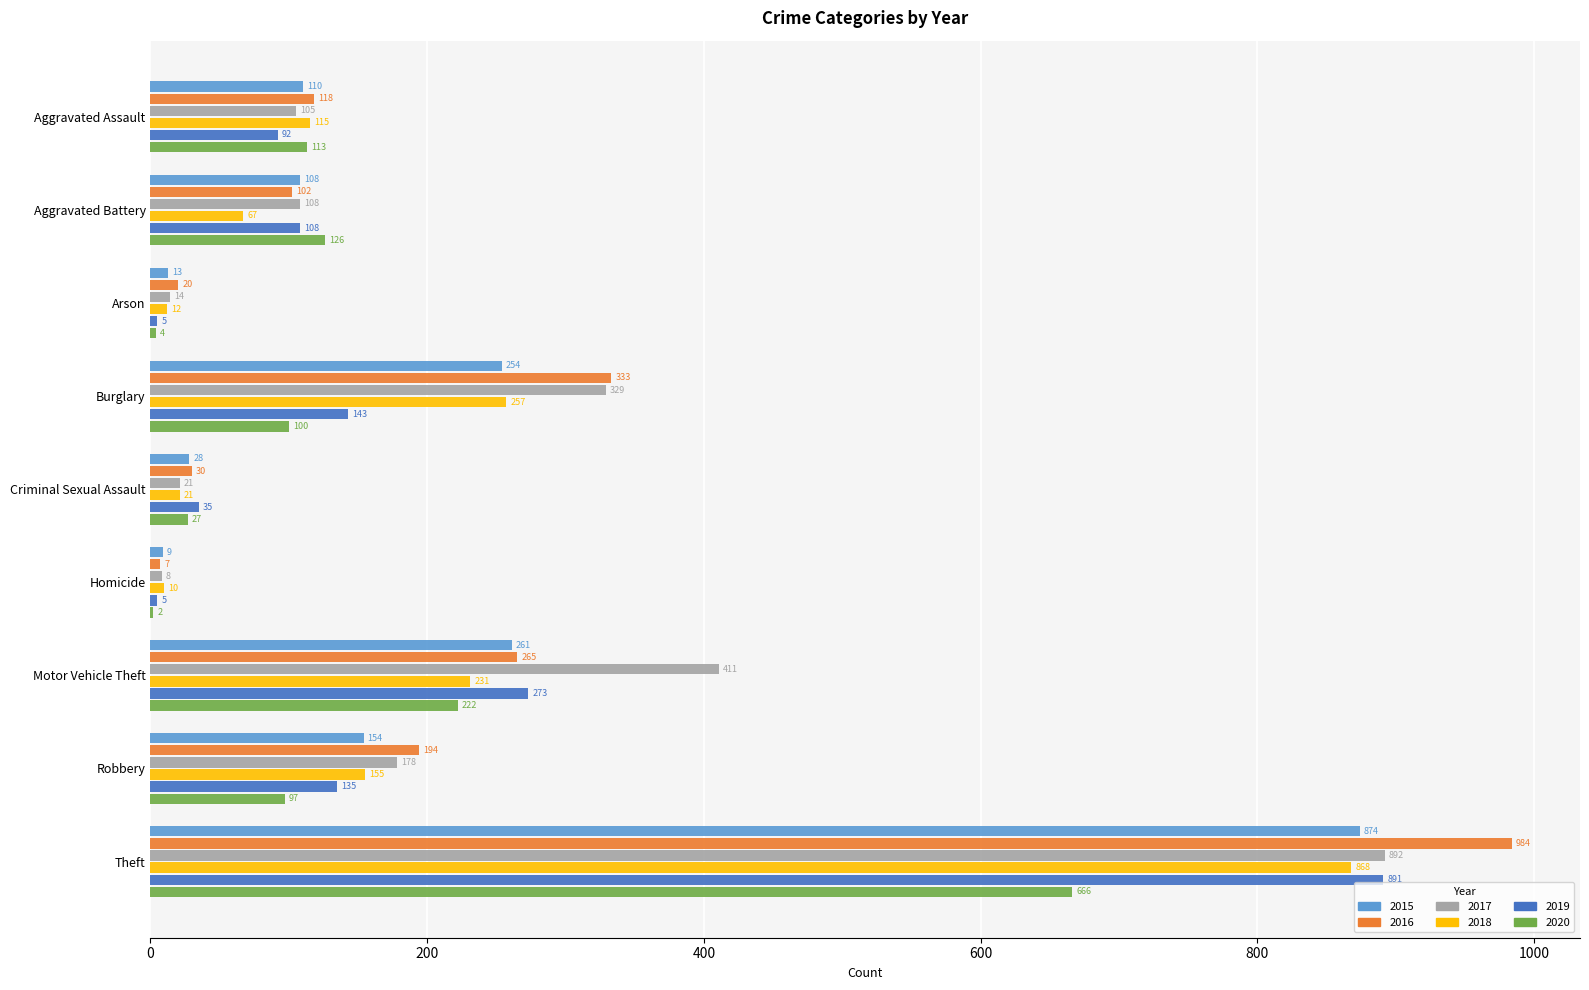

What is the total value across all series at Criminal Sexual Assault?

162